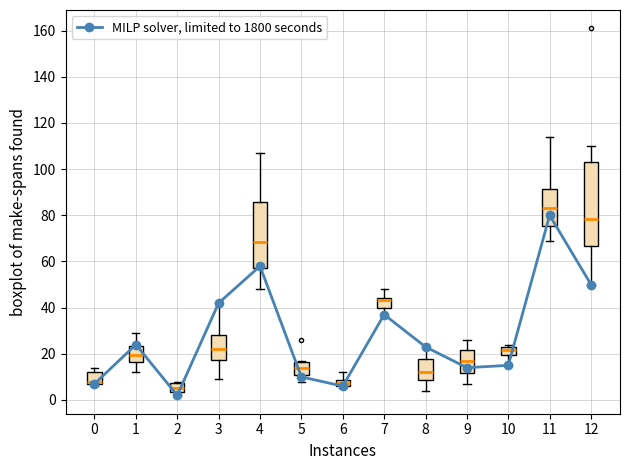

What is the average value?

28